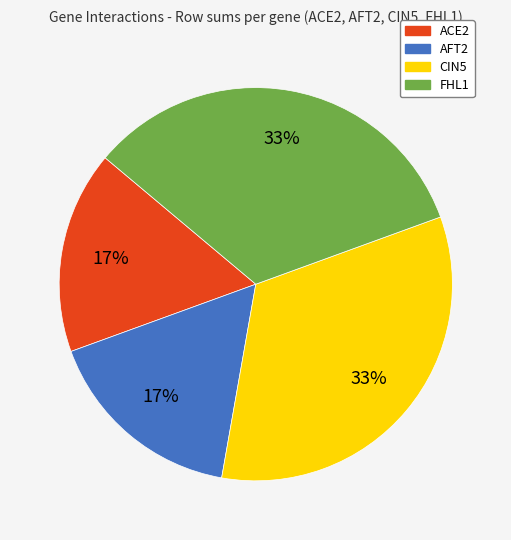

Between AFT2 and FHL1, which is larger?

FHL1